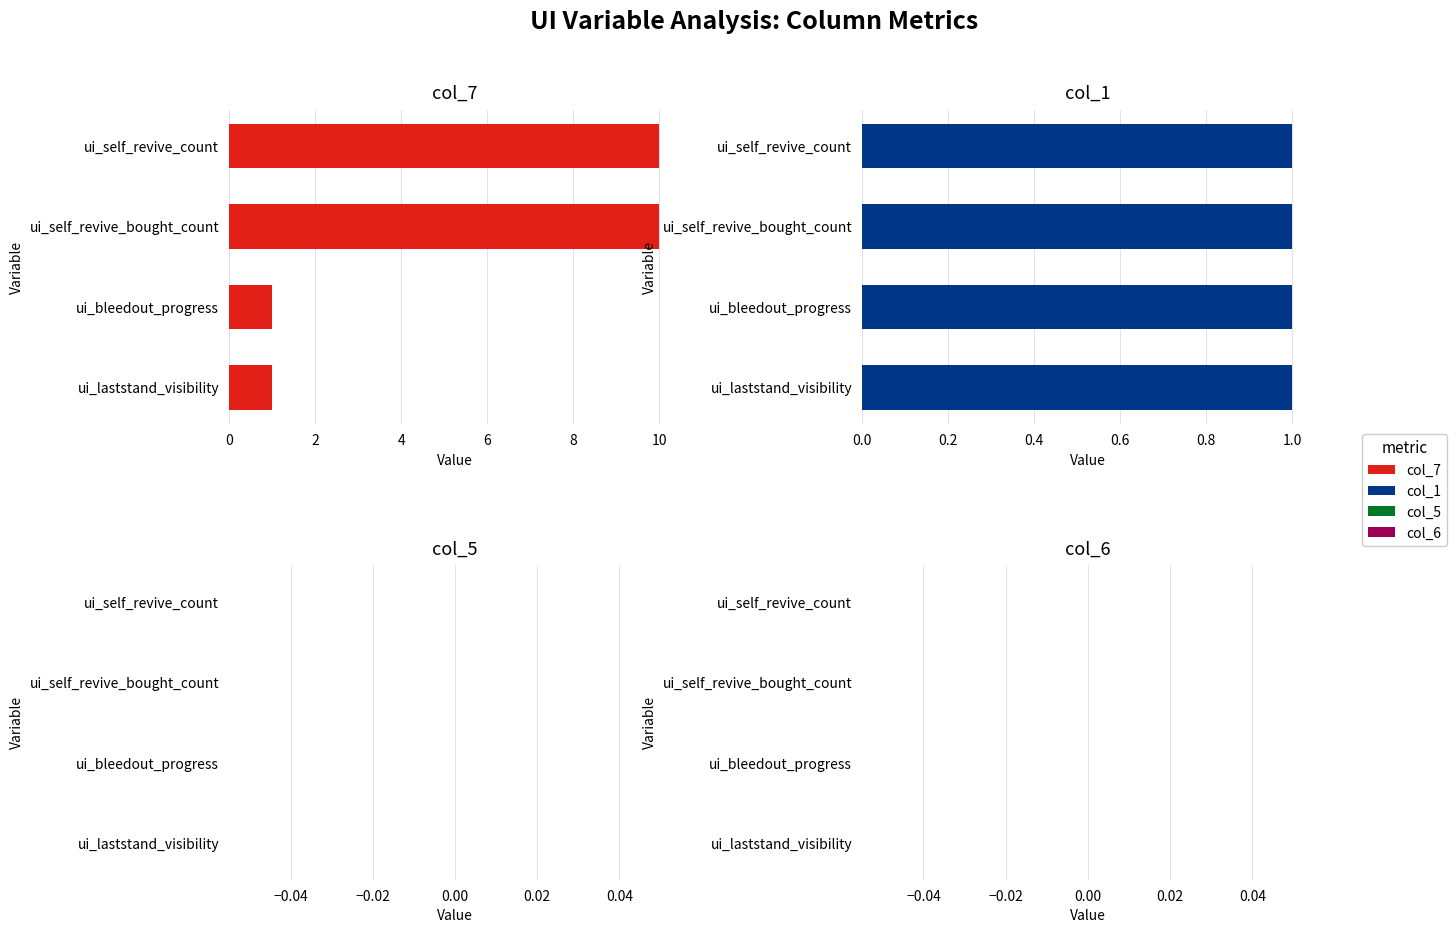

What are all the series names shown in the legend?

col_7, col_1, col_5, col_6